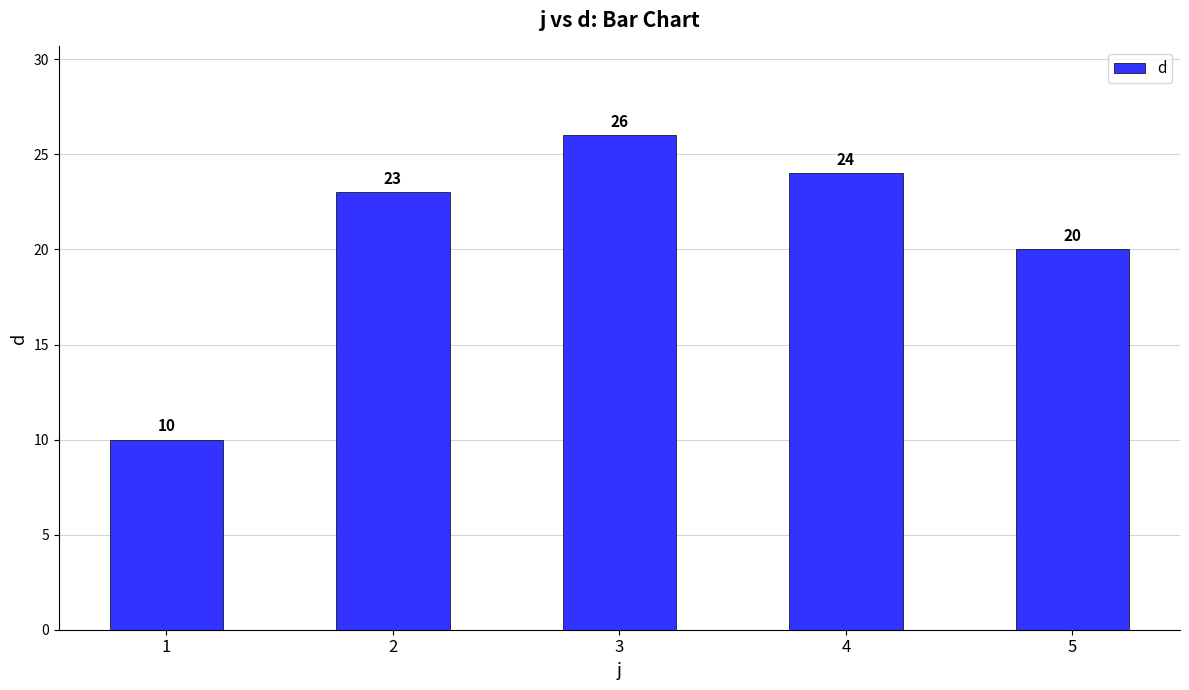

What is the ratio of the value at 5 to the value at 3?

0.8